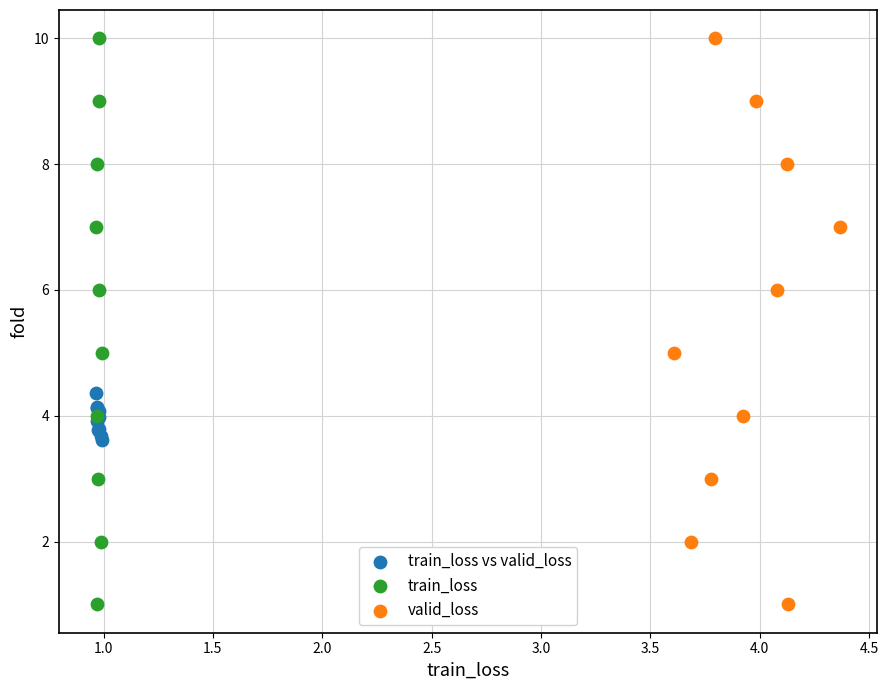

What are all the series names shown in the legend?

train_loss vs valid_loss, train_loss, valid_loss